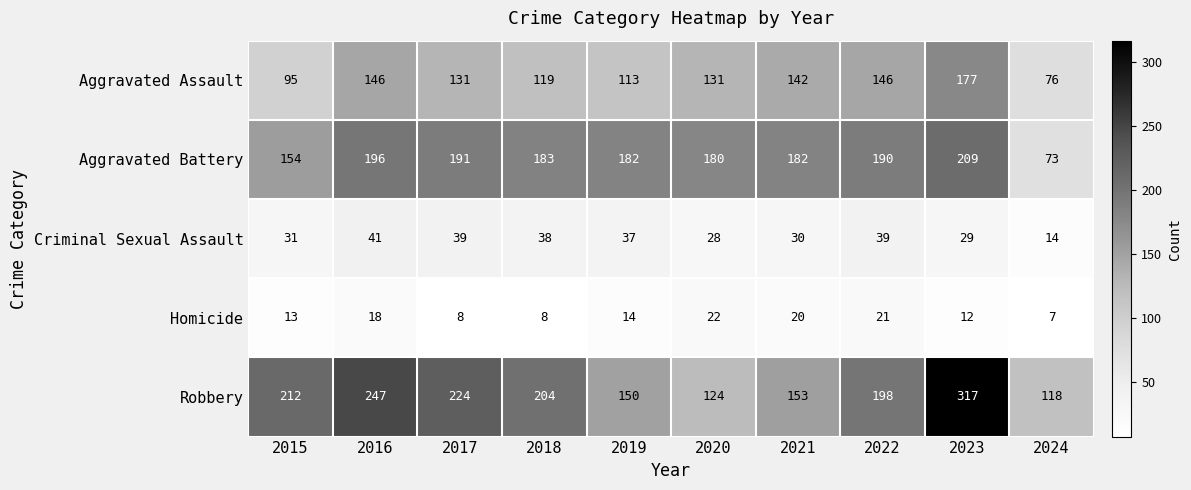

What is the sum of the Robbery values at 2024 and 2021?

271